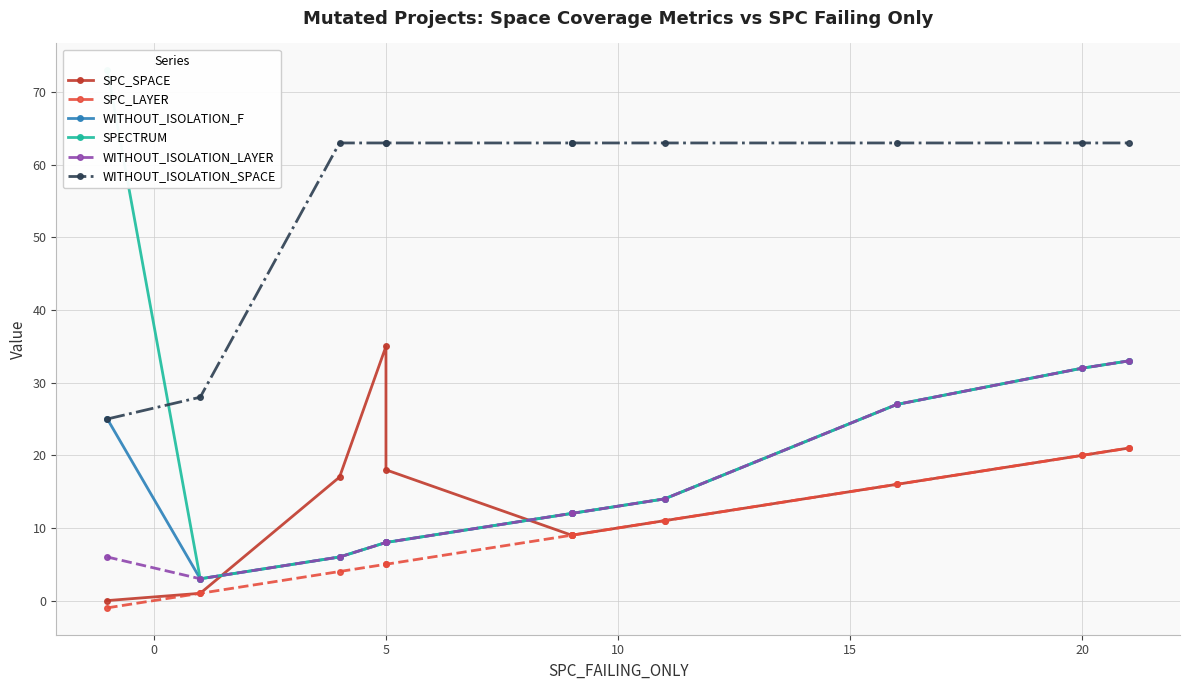

Reading left to right, extract all data points from this chart.

SPC_SPACE: 0	1	17	35	18	9	9	11	16	20	21
SPC_LAYER: -1	1	4	5	5	9	9	11	16	20	21
WITHOUT_ISOLATION_F: 25	3	6	8	8	12	12	14	27	32	33
SPECTRUM: 73	3	6	8	8	12	12	14	27	32	33
WITHOUT_ISOLATION_LAYER: 6	3	6	8	8	12	12	14	27	32	33
WITHOUT_ISOLATION_SPACE: 25	28	63	63	63	63	63	63	63	63	63